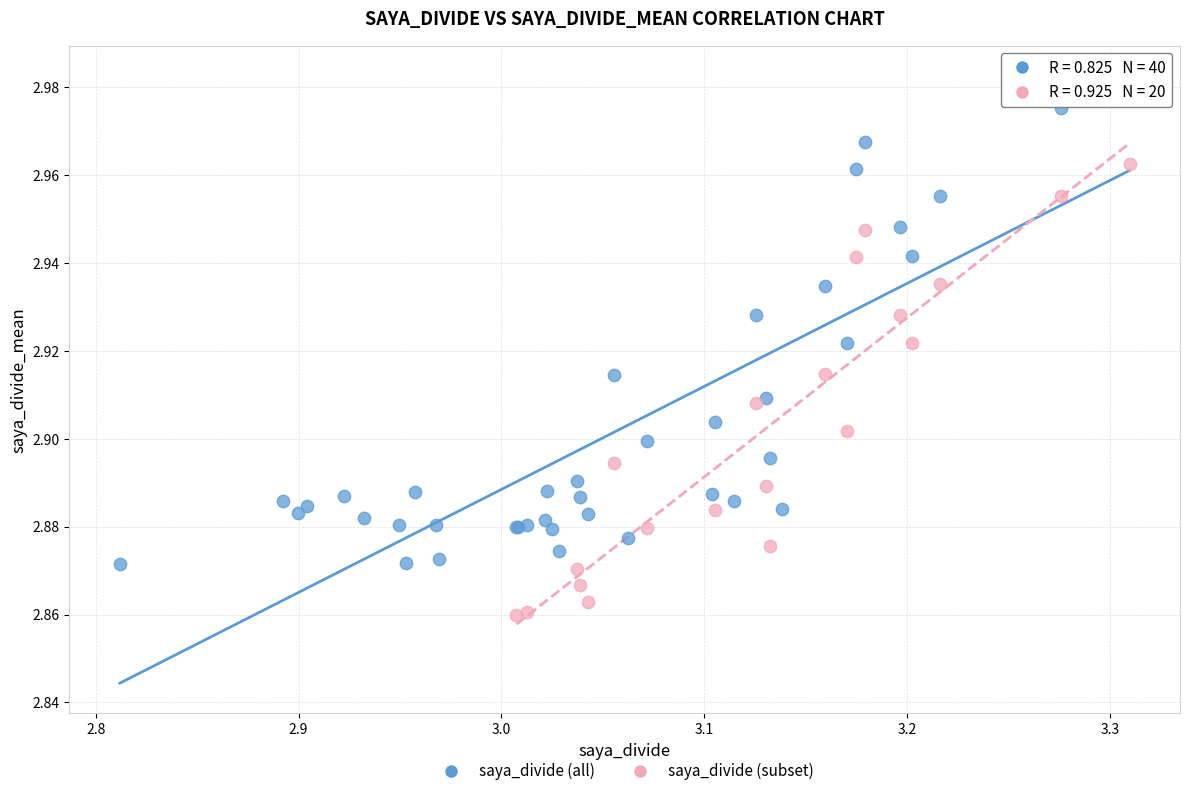

Which series contains the lowest Y value?

saya_divide (subset)